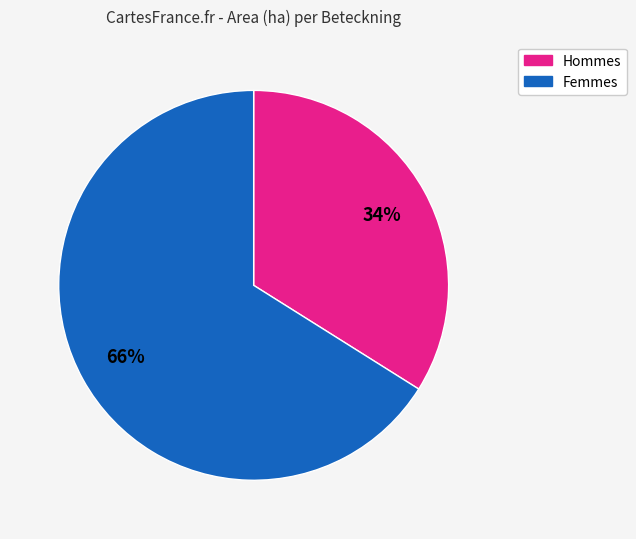

To the nearest percent, what is the average slice percentage?

50%